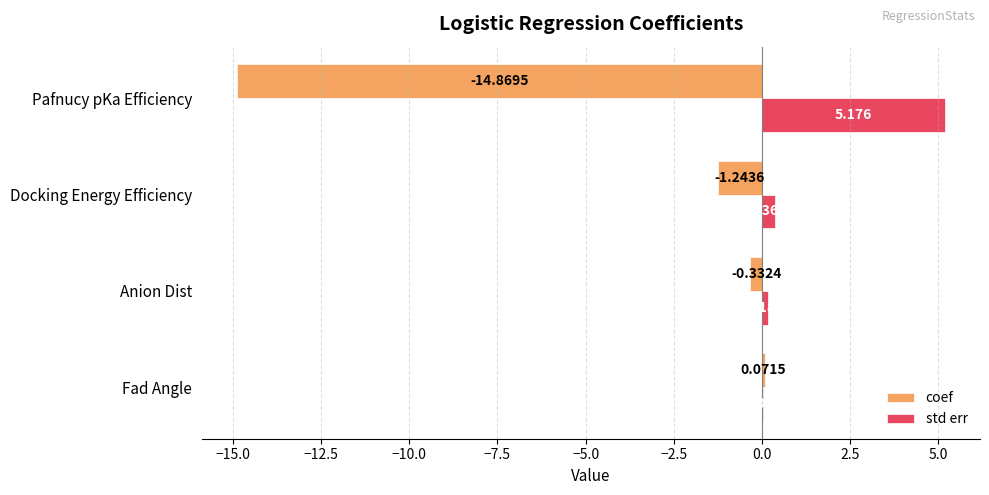

Which series has the largest total across all categories?

std err